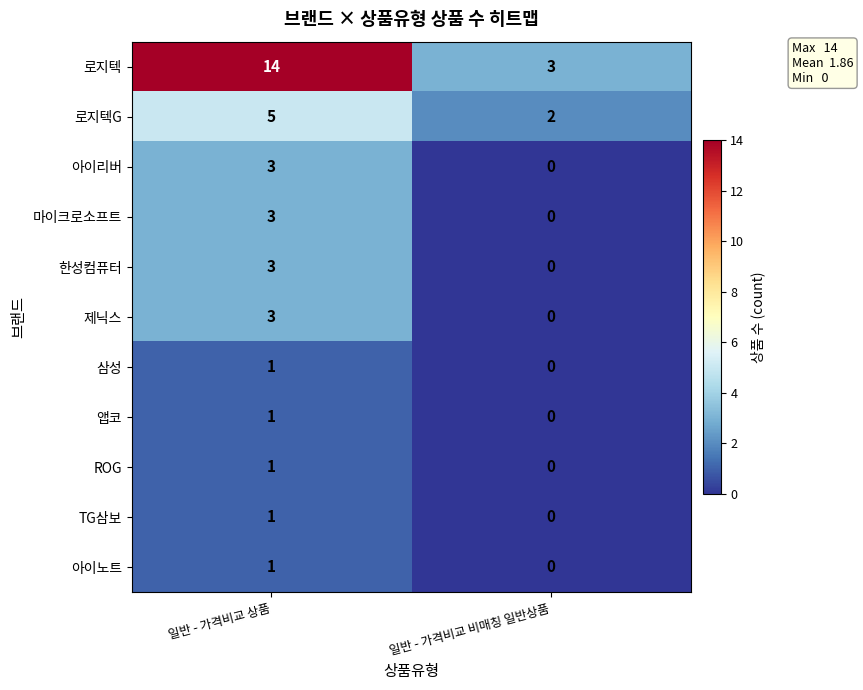

What is the sum of the 아이리버 values at 일반 - 가격비교 상품 and 일반 - 가격비교 비매칭 일반상품?

3